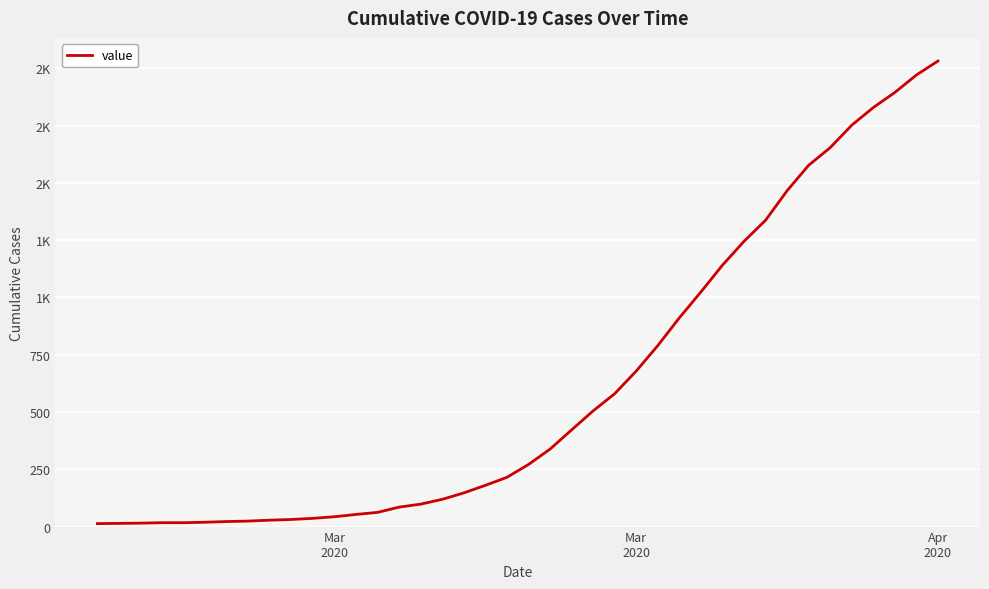

Does the chart display data point markers on the line(s)?

No